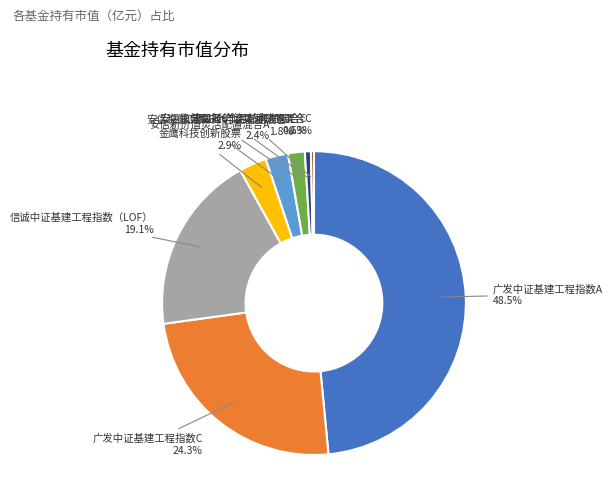

Is there a majority slice in this chart?

No